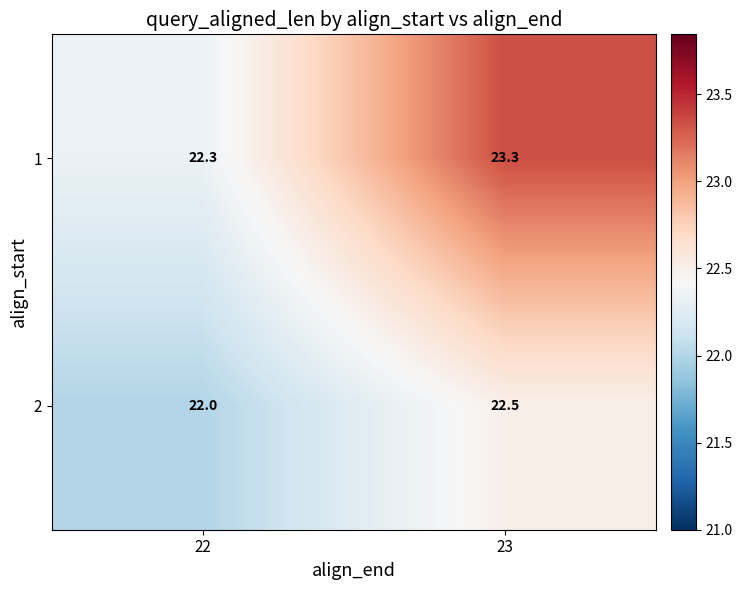

Which label corresponds to the largest value in the chart?

23